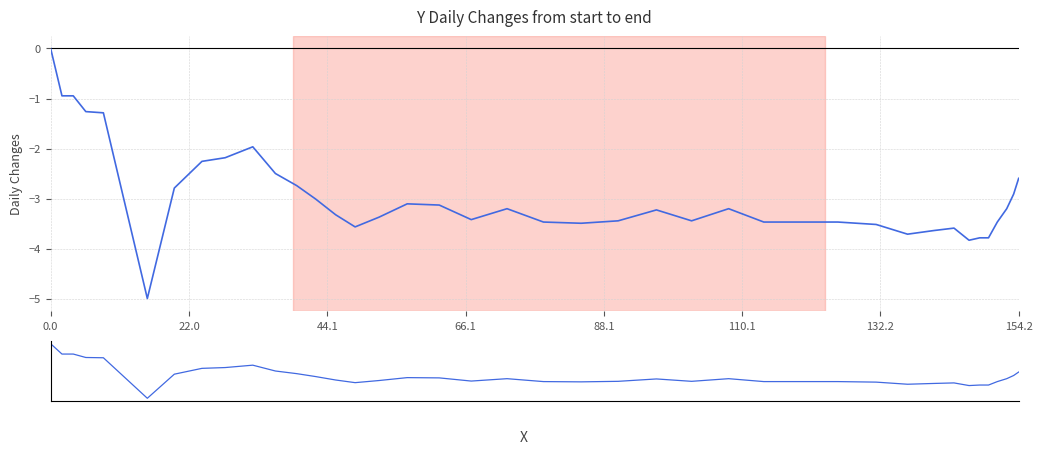

How many lines are shown in the chart?

1